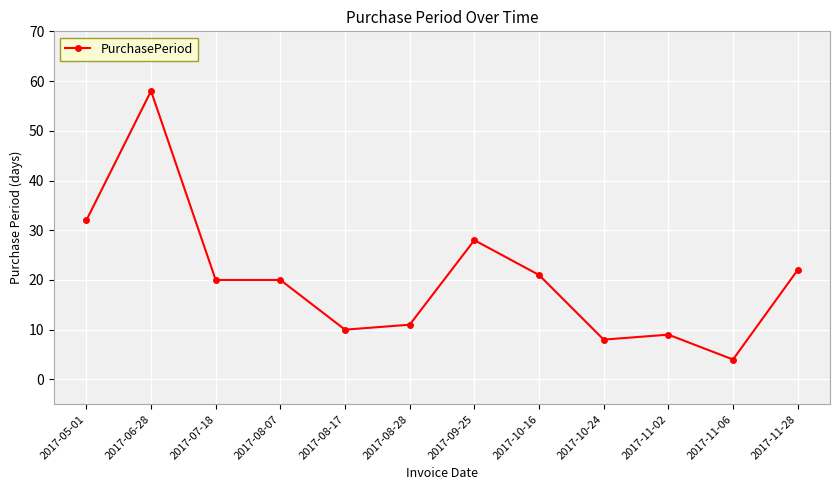

Approximately how many times larger is the value at 2017-08-17 compared to 2017-10-16?

0.5